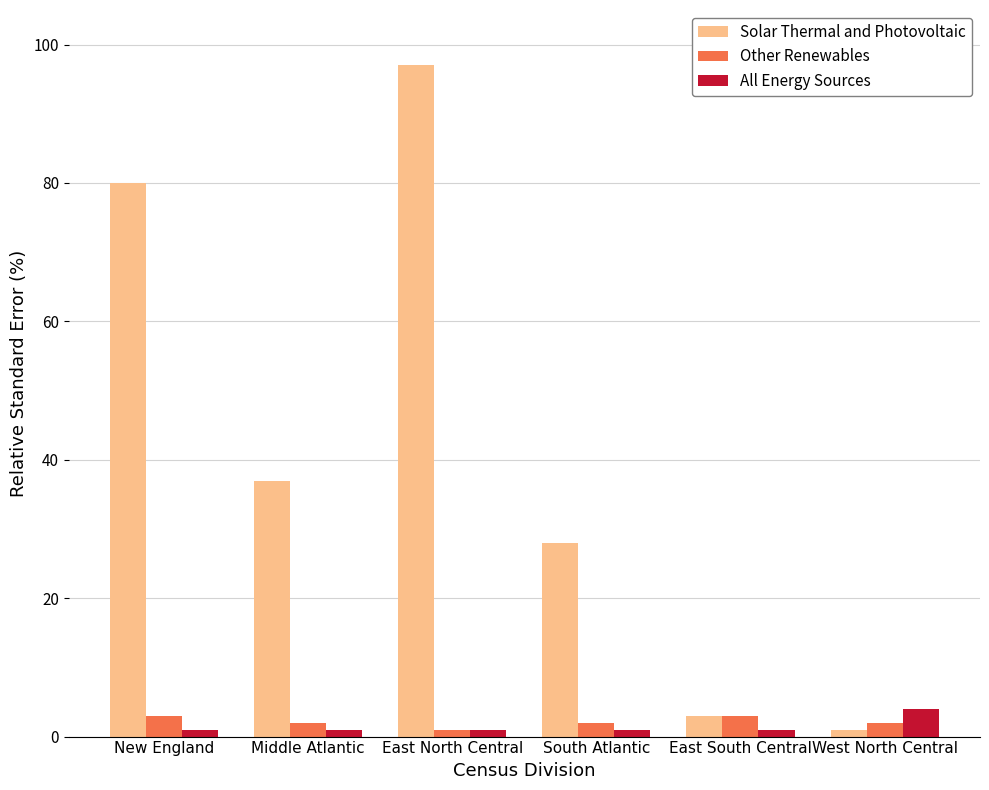

Between South Atlantic and East South Central, which series saw the biggest shift?

Solar Thermal and Photovoltaic